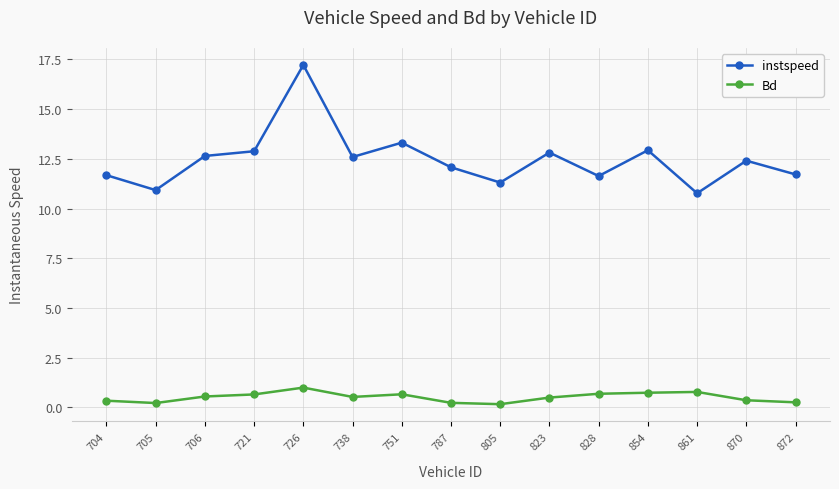

What are all the series names shown in the legend?

instspeed, Bd